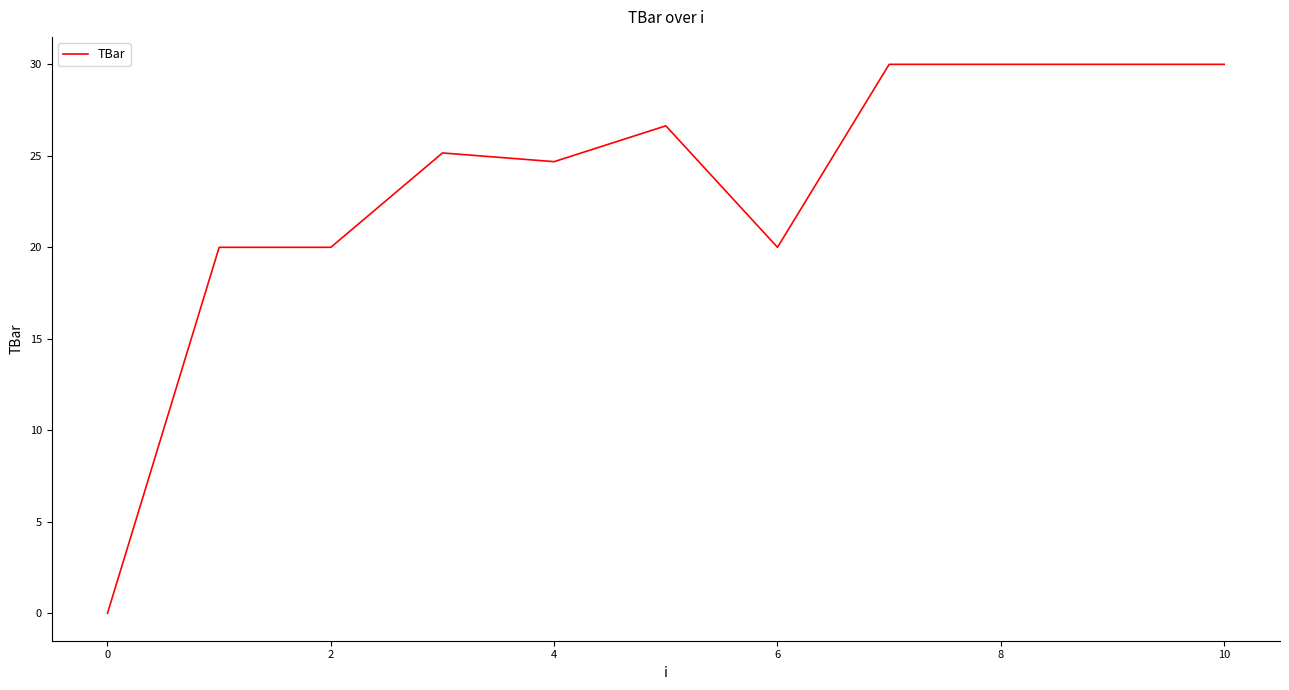

What is the maximum value shown in the chart?

30.0